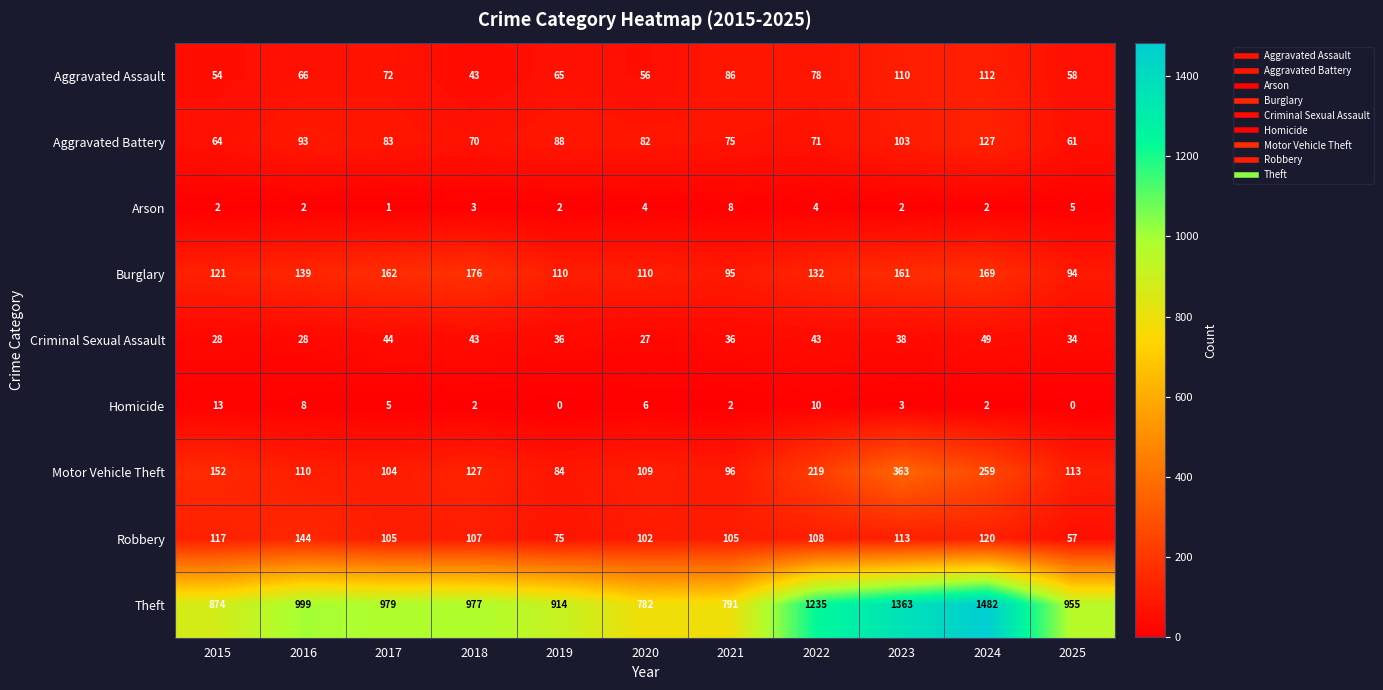

Which series has the largest range (max minus min)?

Theft